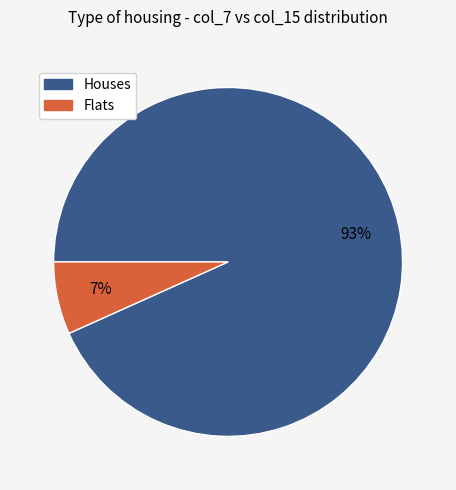

Does any single category account for the majority?

Yes